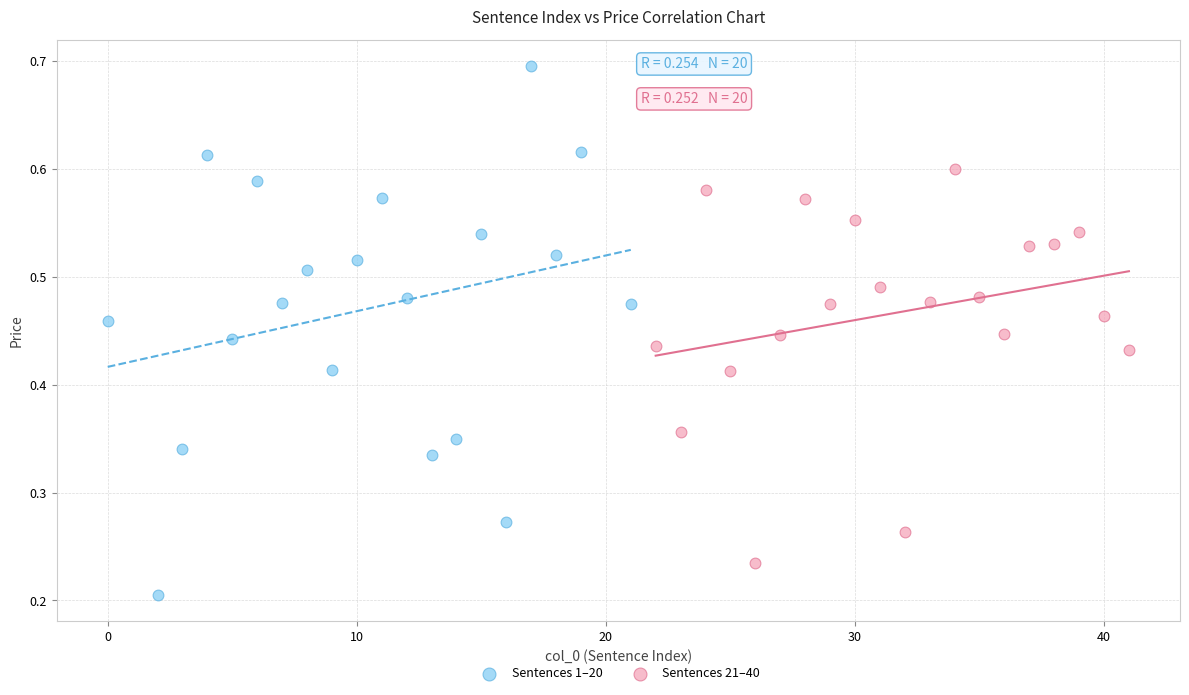

Which series reaches the maximum Y coordinate?

Sentences 1–20